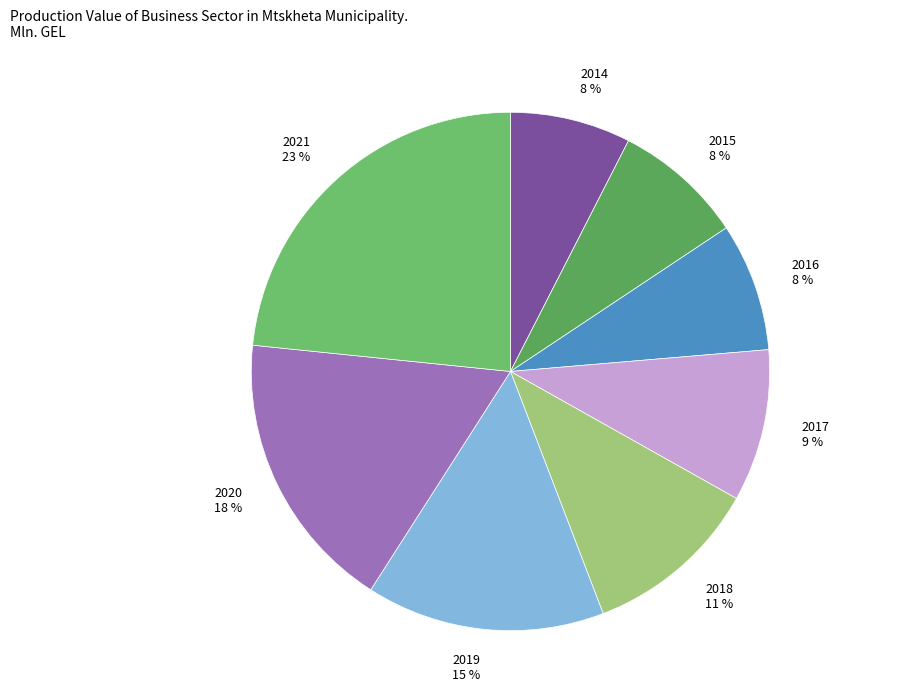

The 2017 slice represents 3% of the pie. True or false?

False